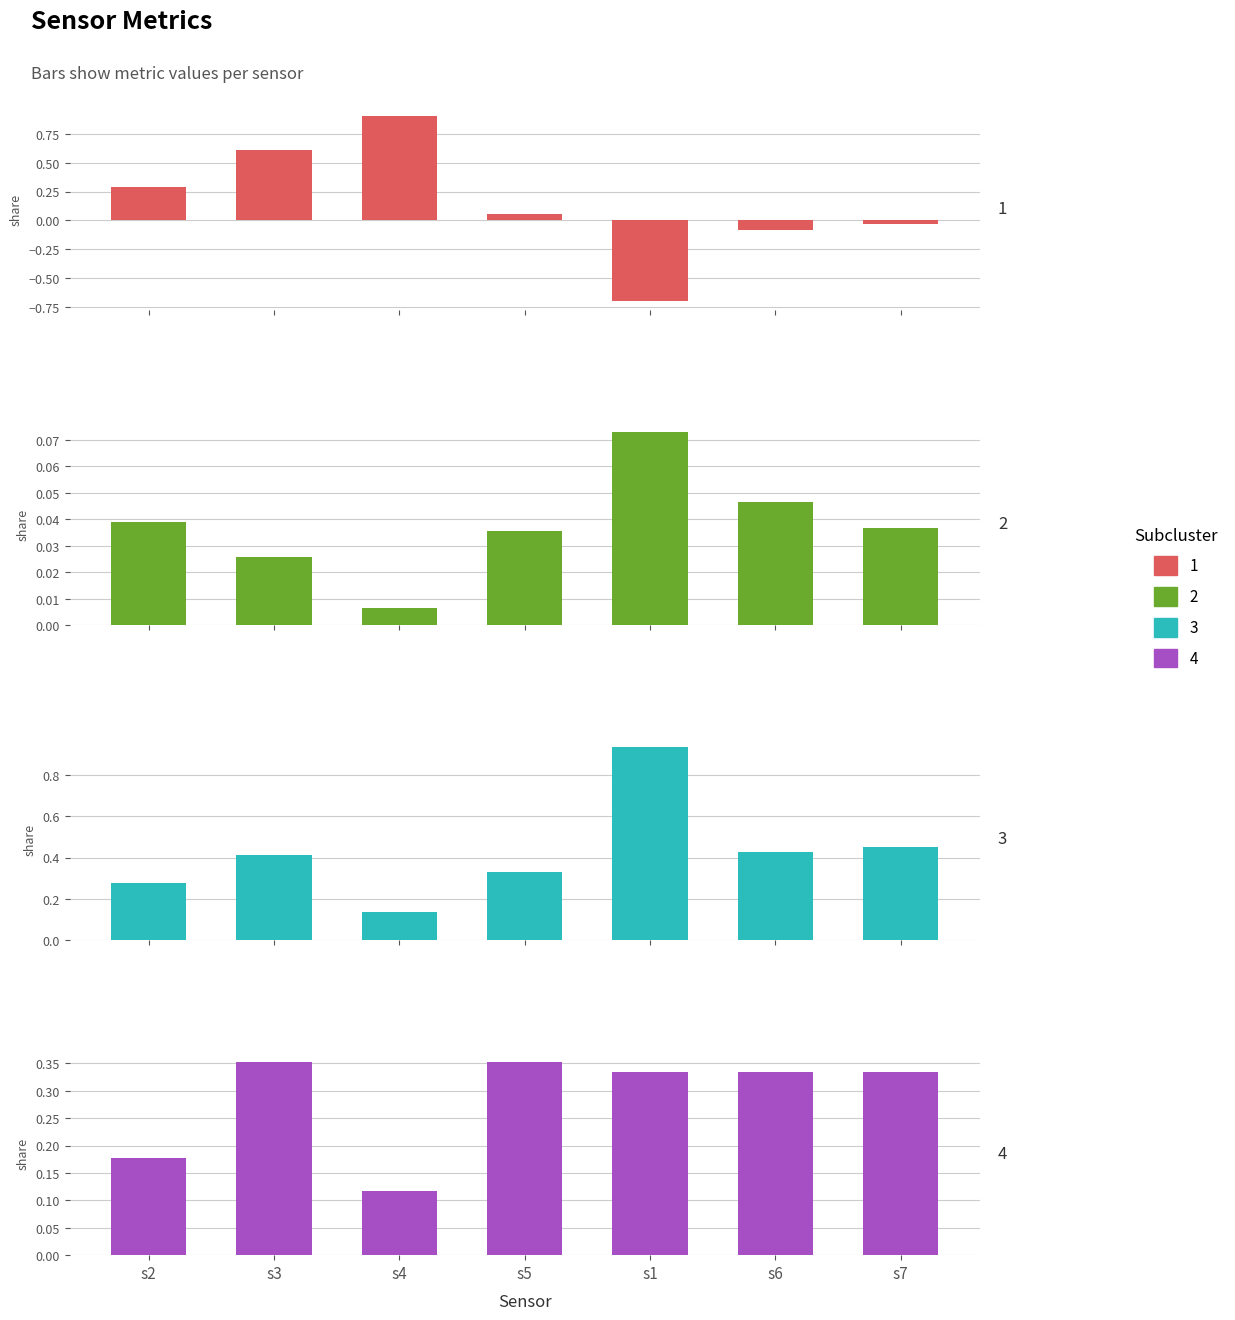

What position from the right is s7?

1